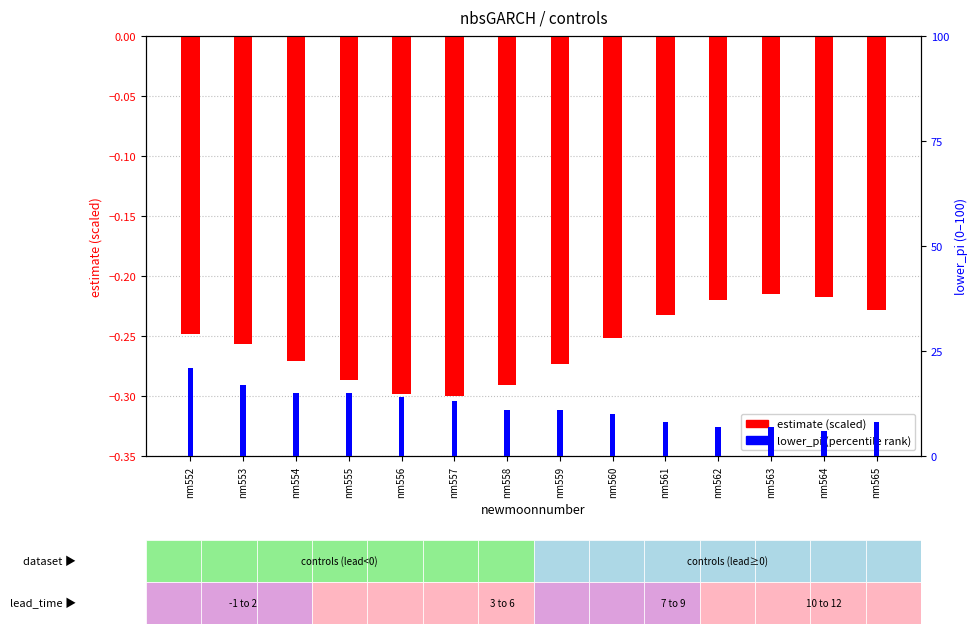

What value does the estimate (normalized) series have at nm557?

-0.3